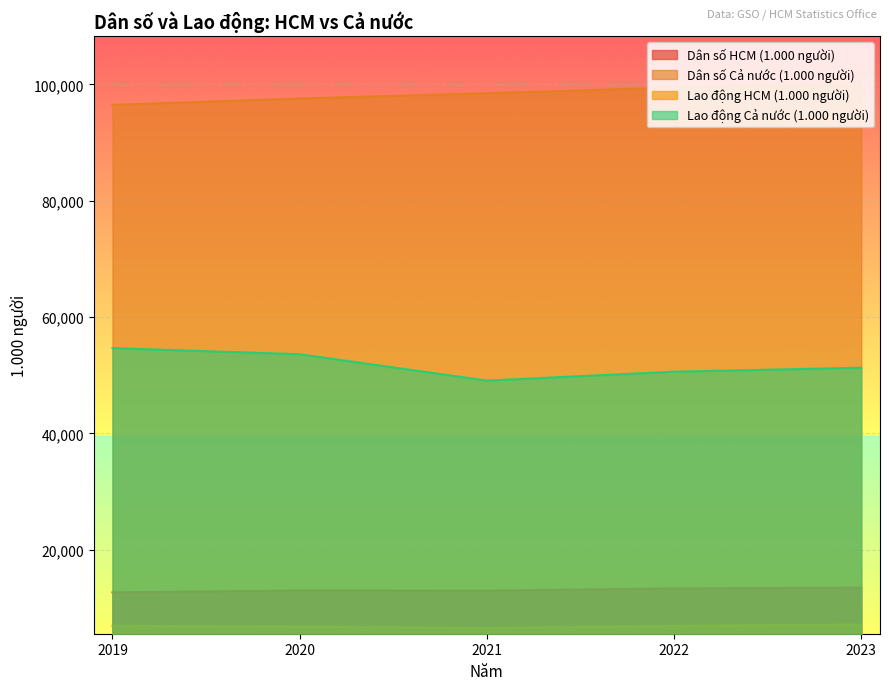

Reading right to left, what are all the values shown in this chart?

Dân số HCM (1.000 người): 2023=13468	2022=13332	2021=12940	2020=12976	2019=12647
Dân số Cả nước (1.000 người): 2023=100309	2022=99468	2021=98504	2020=97583	2019=96484
Lao động HCM (1.000 người): 2023=7125	2022=6891	2021=6517	2020=6765	2019=6908
Lao động Cả nước (1.000 người): 2023=51287	2022=50605	2021=49072	2020=53610	2019=54659